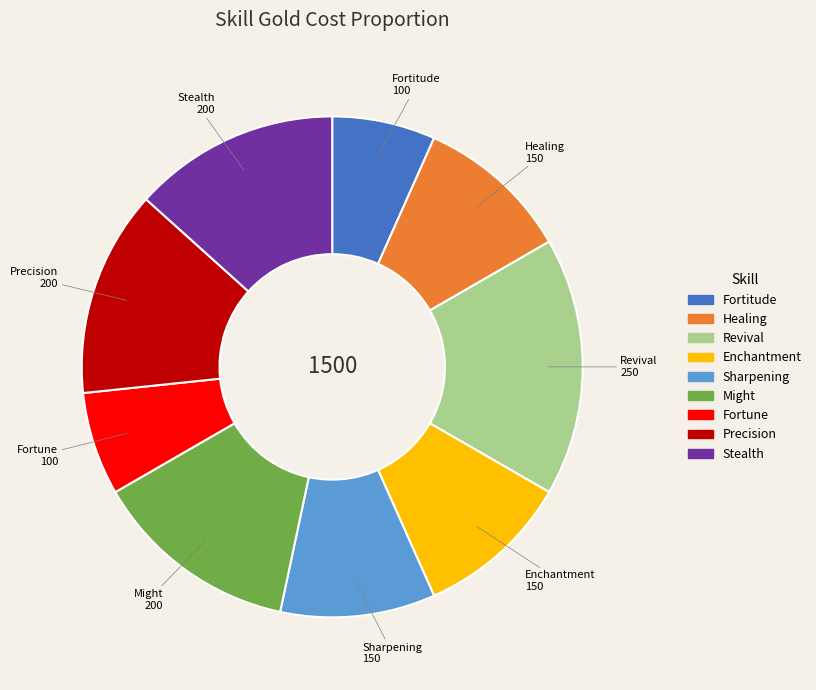

The Fortitude slice represents 7% of the pie. True or false?

True